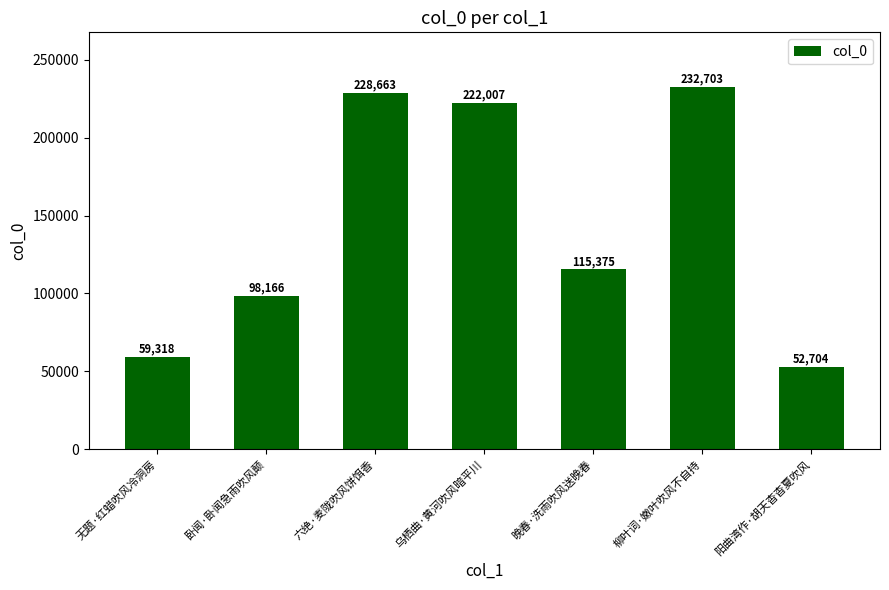

Between 晚春·洗雨吹风送晚春 and 六绝·麦陇吹风饼饵香, which is larger?

六绝·麦陇吹风饼饵香